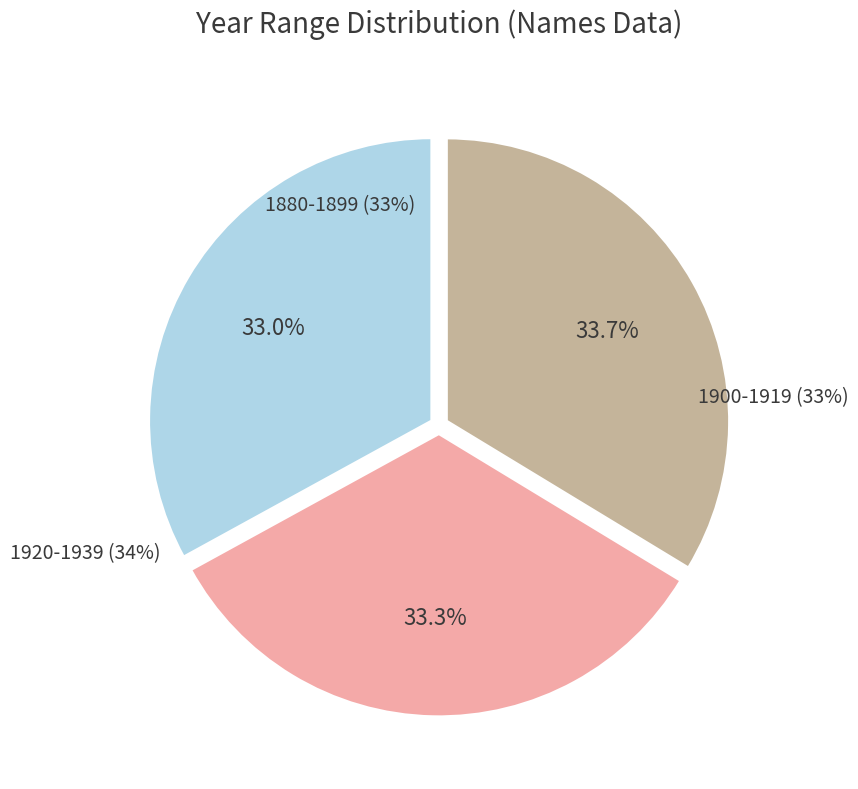

To the nearest percent, what percentage of the pie is 1900-1919?

33%